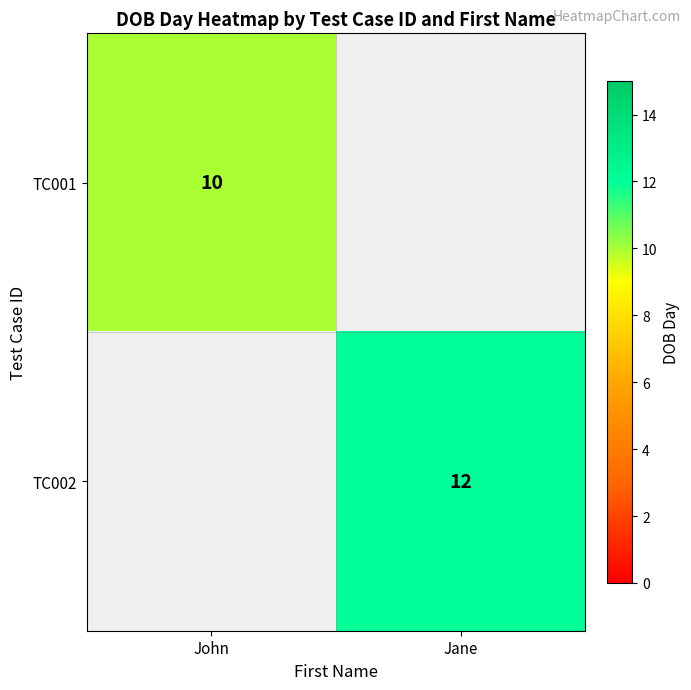

Is it true that TC002 equals 12 at Jane?

True